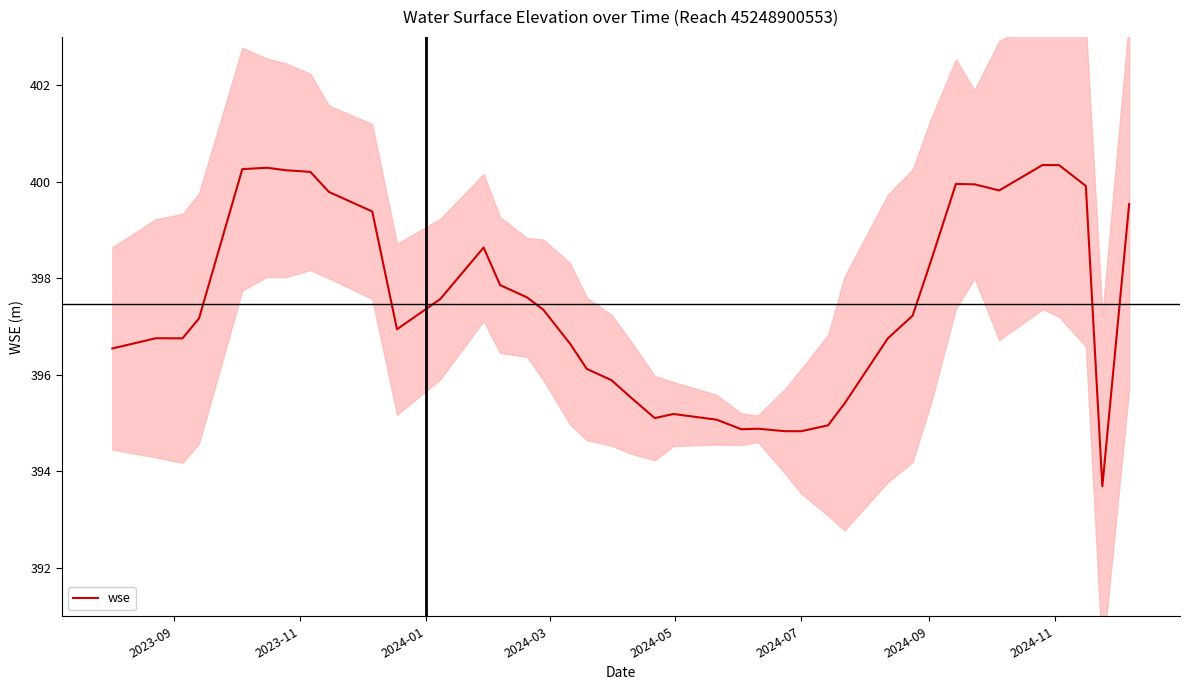

What value does the data have at 2024-03?

397.2